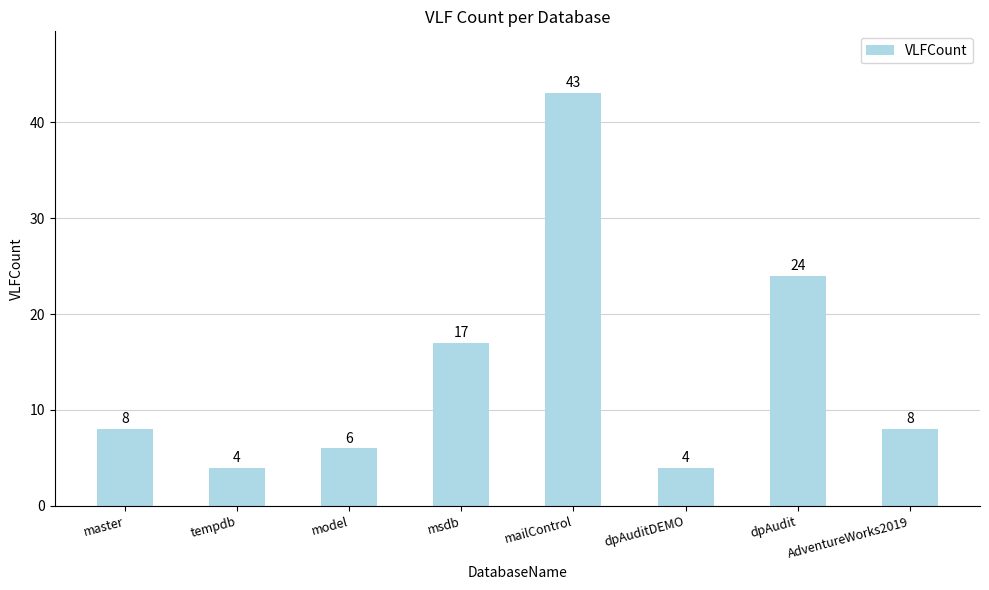

At which category does the chart reach its peak across all series?

mailControl